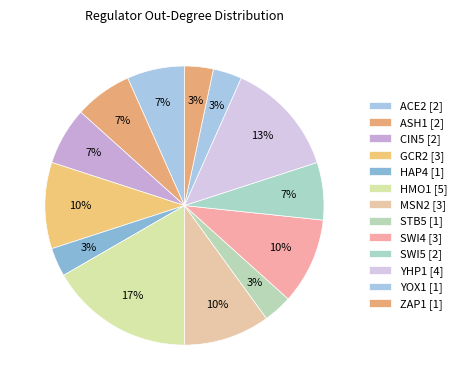

Count the number of slices in the pie.

13